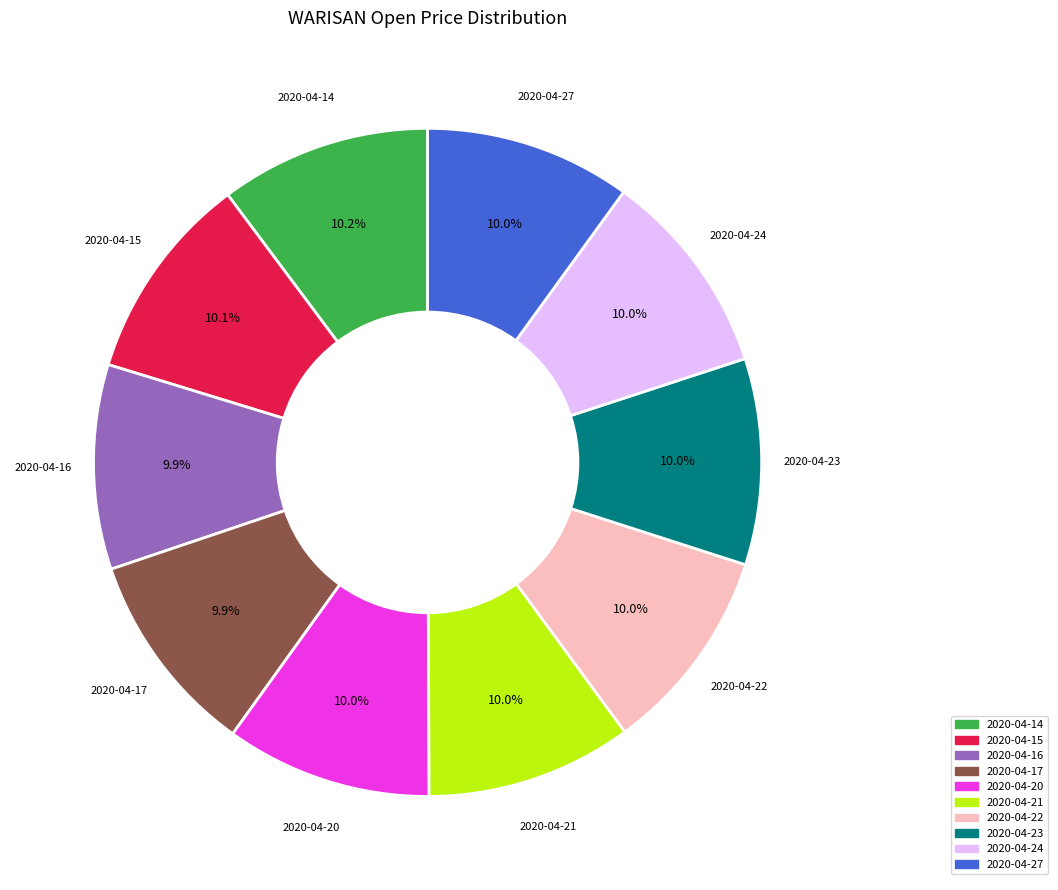

How many slices are in this pie chart?

10